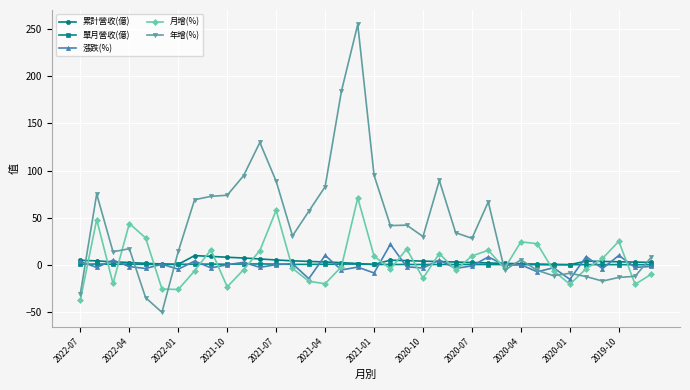

In 漲跌(%), how many points are lower than both neighbors (excluding endpoints)?

15